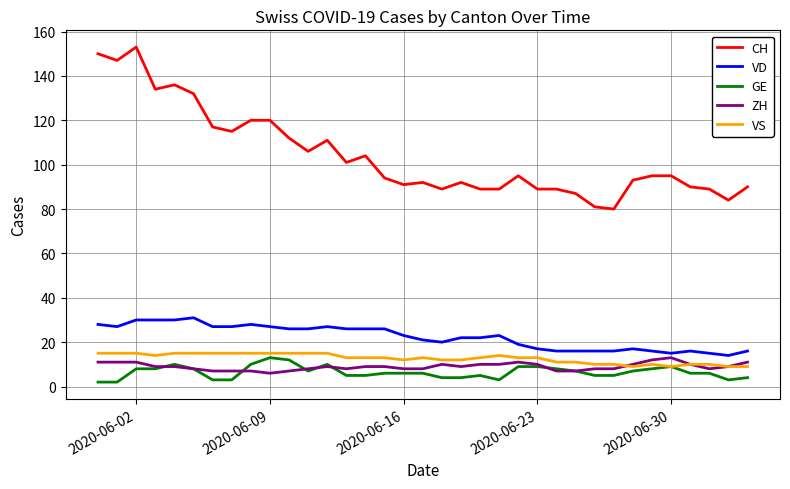

What is the lowest value of the CH series?

80